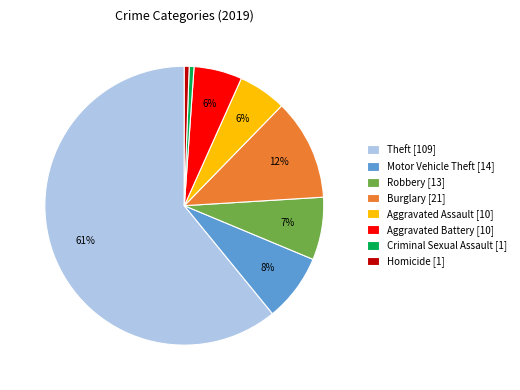

True or false: Theft [109] accounts for 61% of the total.

True